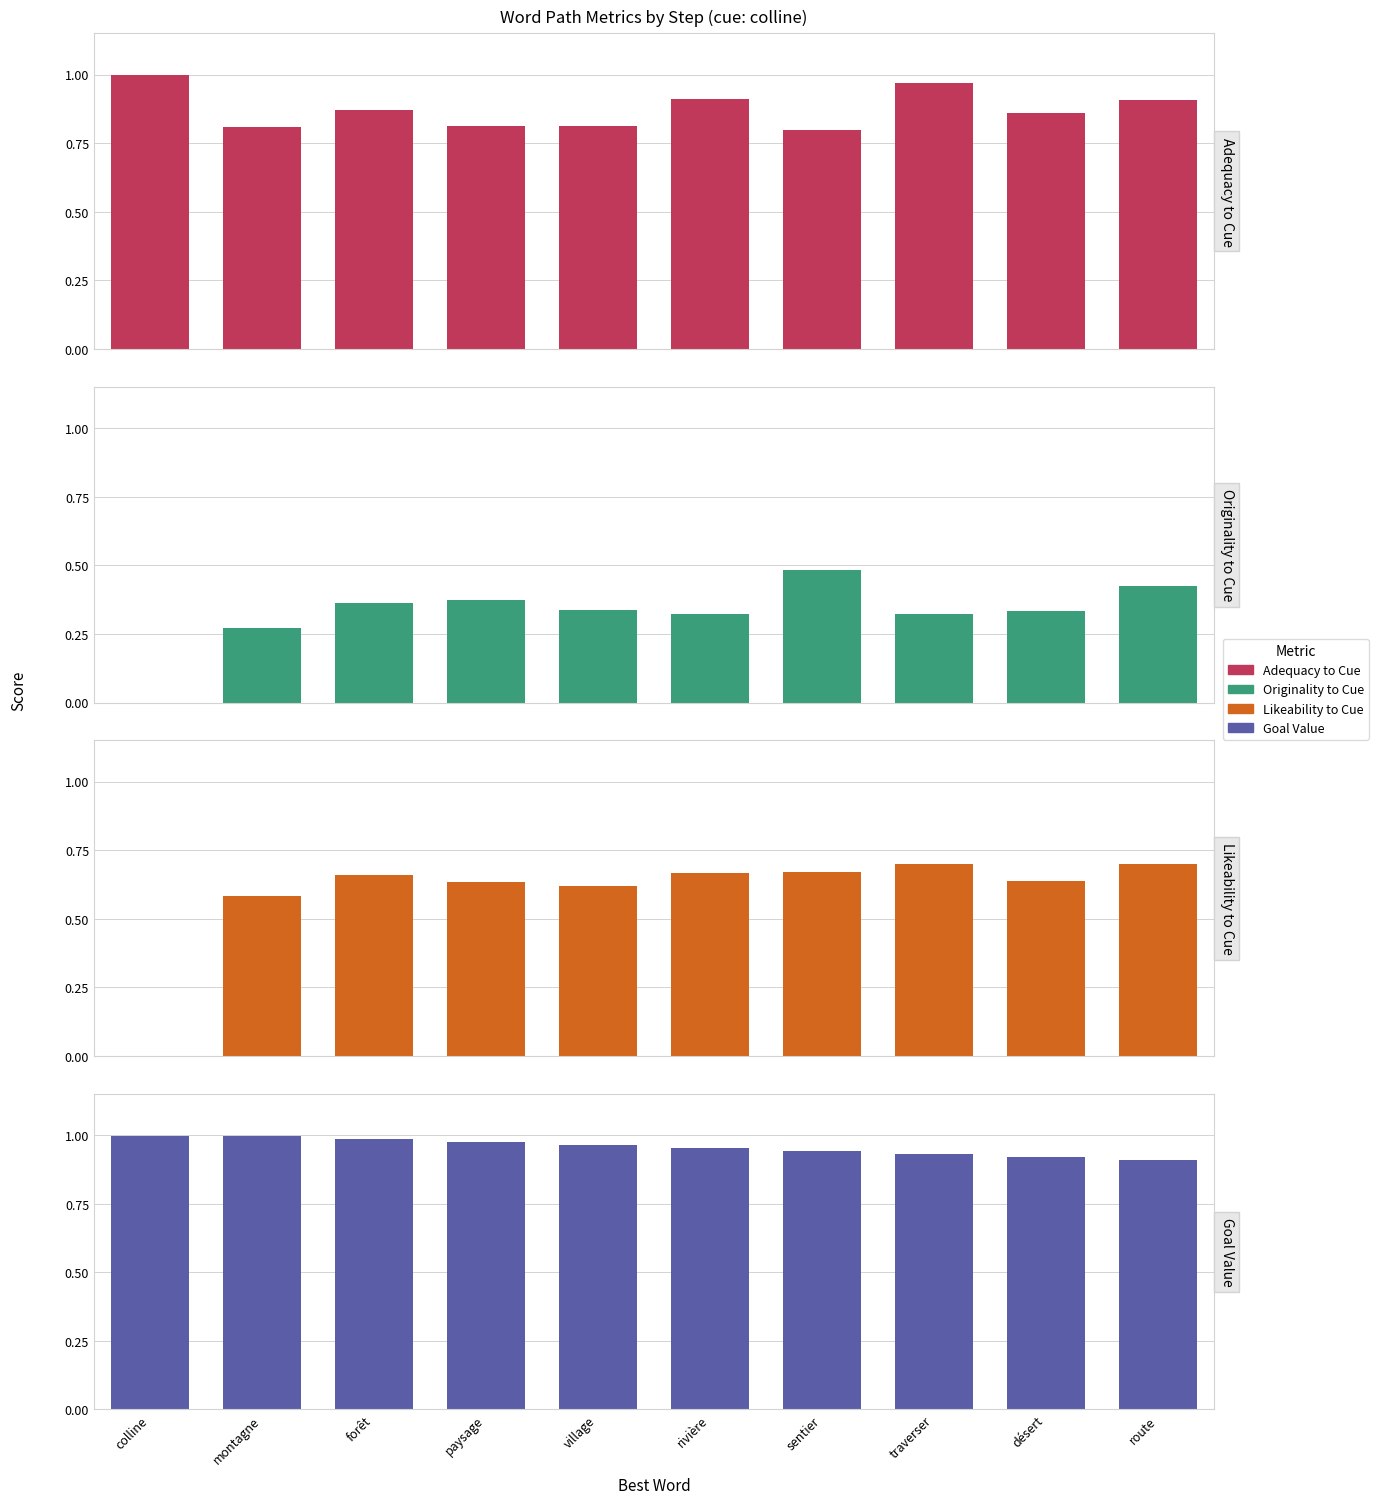

What is the average value of the Goal Value series?

1.0